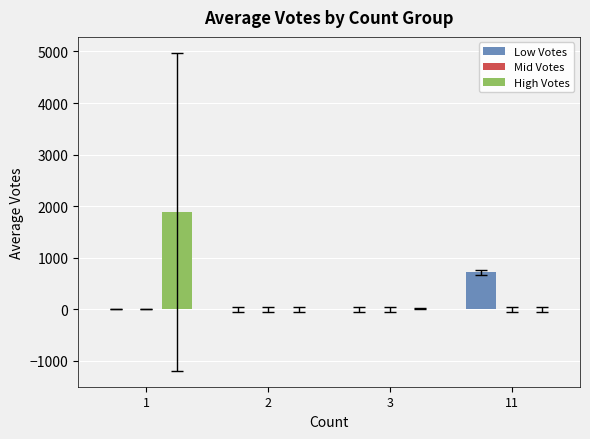

Between 3 and 11, which series saw the biggest shift?

Low Votes